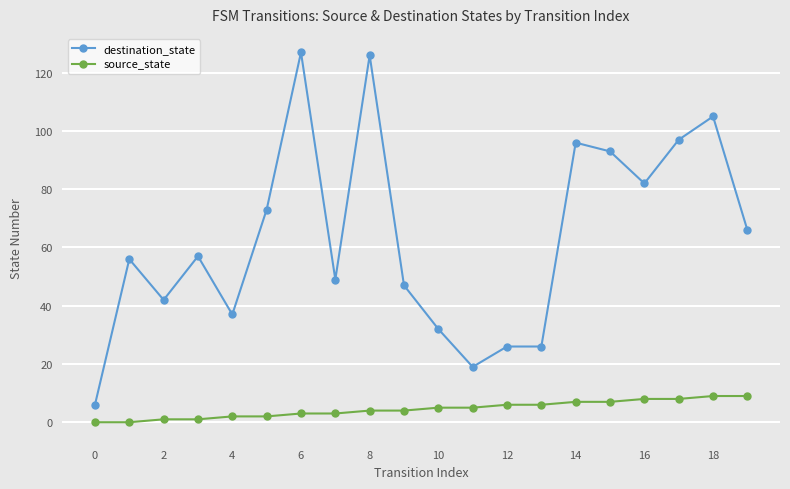

How many values in the source_state series are below 5?

10